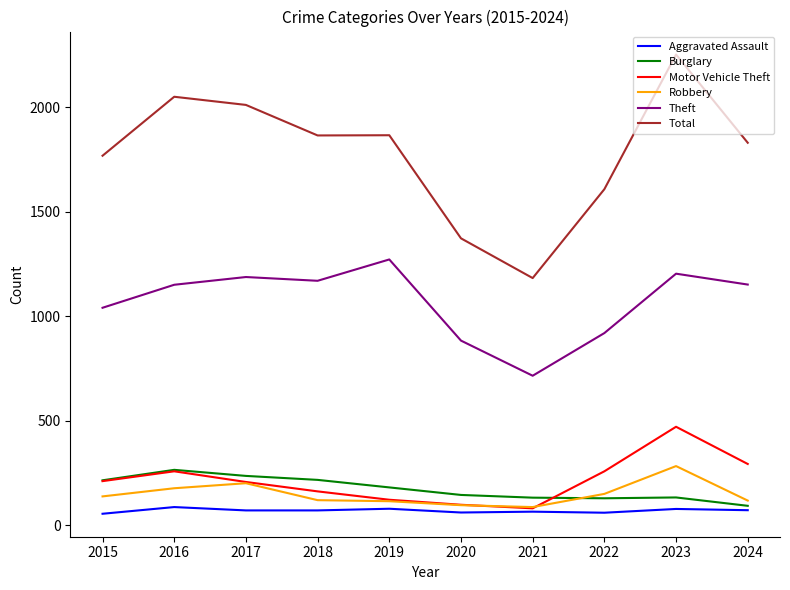

Which series has the largest range (max minus min)?

Total